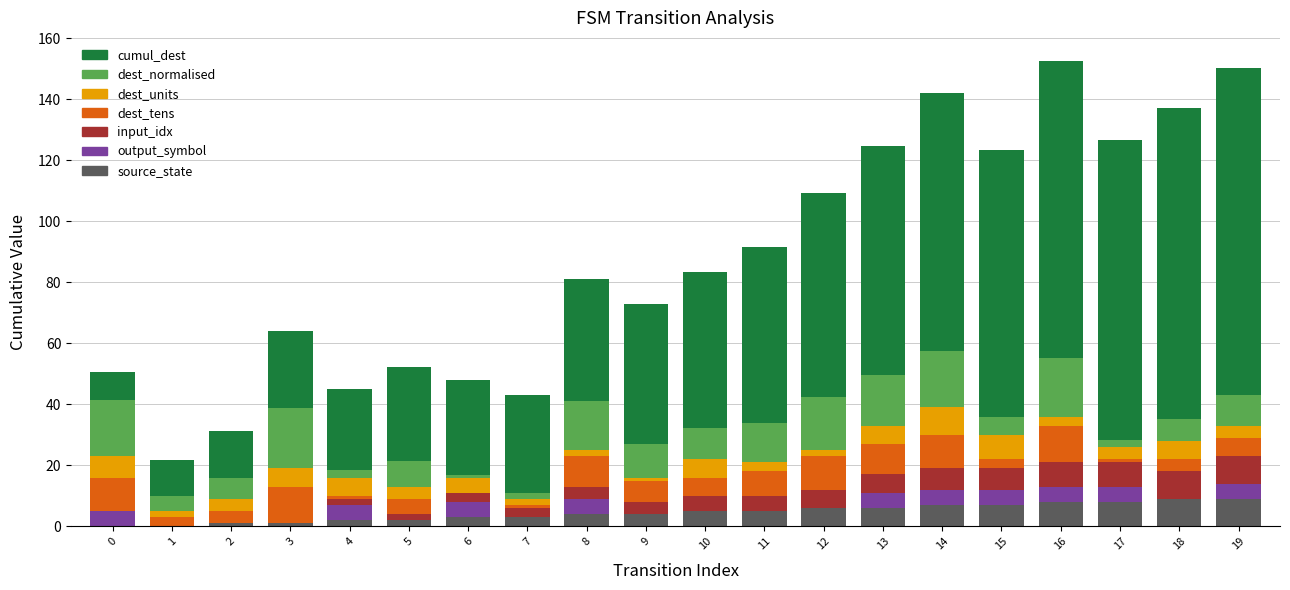

Count the number of categories in the chart.

20